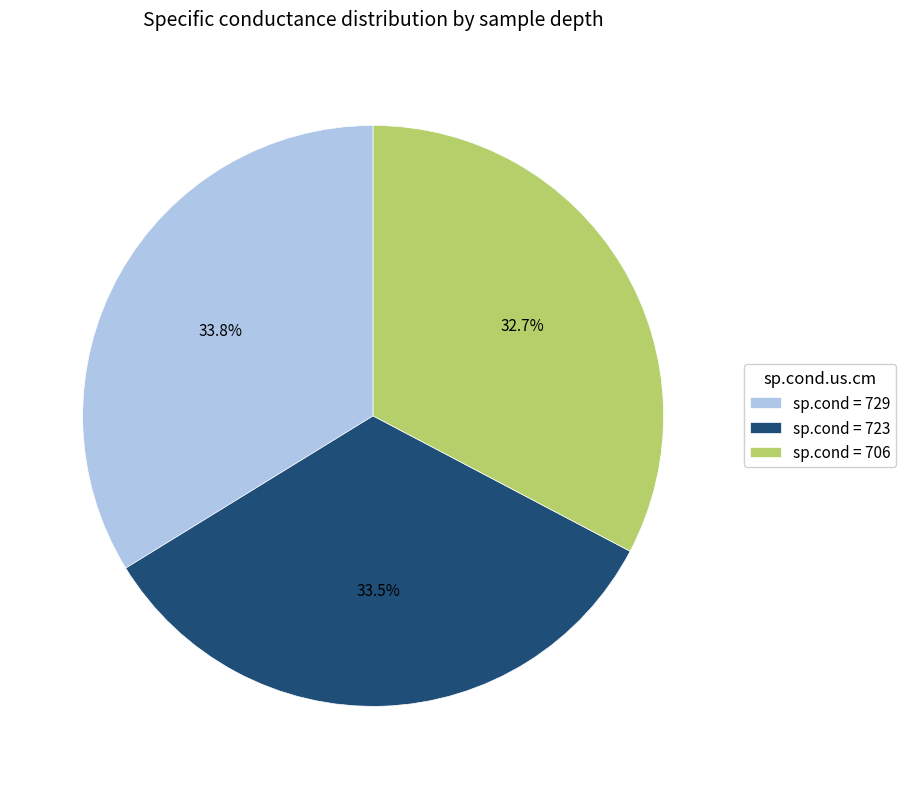

Does sp.cond = 729 represent more than half of the total?

No